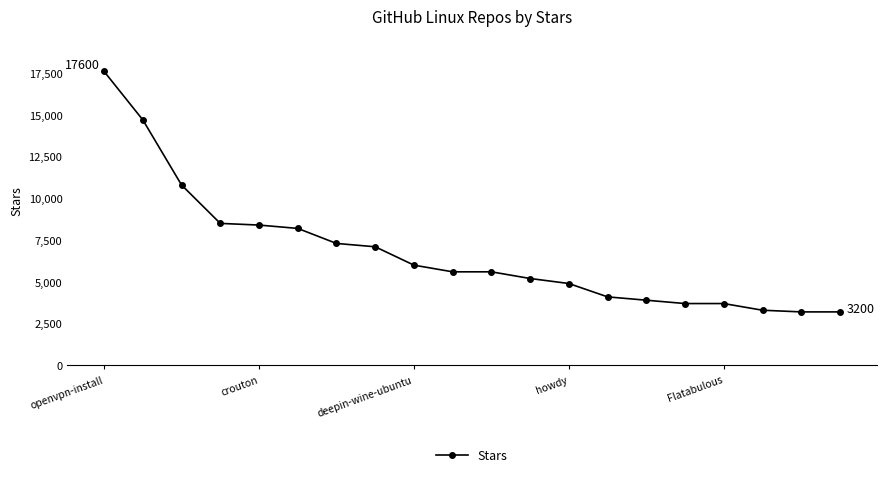

What is the value of the 11th point from the left?

5600